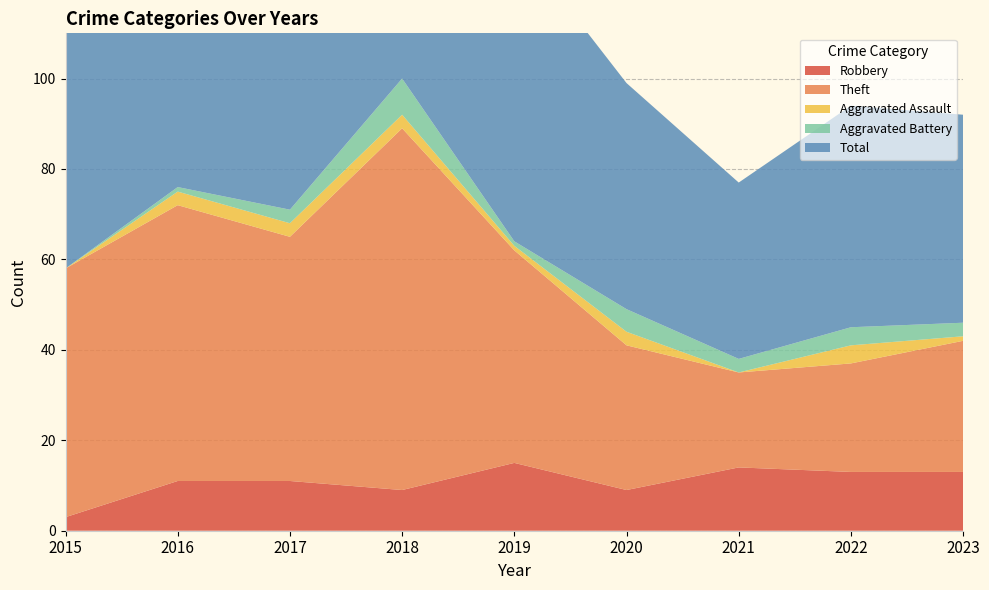

Reading right to left, list all the values displayed in this chart.

Robbery: 2023=13	2022=13	2021=14	2020=9	2019=15	2018=9	2017=11	2016=11	2015=3
Theft: 2023=29	2022=24	2021=21	2020=32	2019=47	2018=80	2017=54	2016=61	2015=55
Aggravated Assault: 2023=1	2022=4	2021=0	2020=3	2019=1	2018=3	2017=3	2016=3	2015=0
Aggravated Battery: 2023=3	2022=4	2021=3	2020=5	2019=1	2018=8	2017=3	2016=1	2015=0
Total: 2023=46	2022=49	2021=39	2020=50	2019=67	2018=100	2017=71	2016=76	2015=58